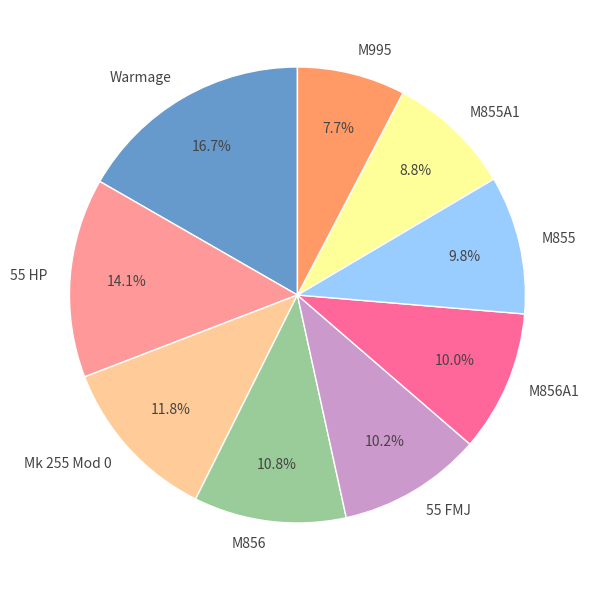

What is the ratio of the value at M855A1 to the value at M856?

0.8